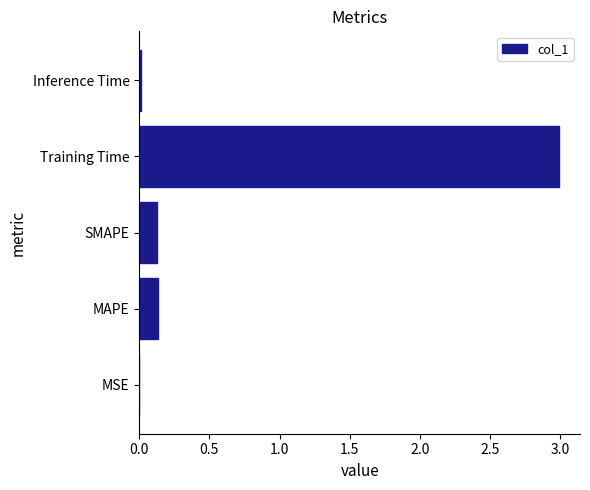

What is the sum of all values?

3.3